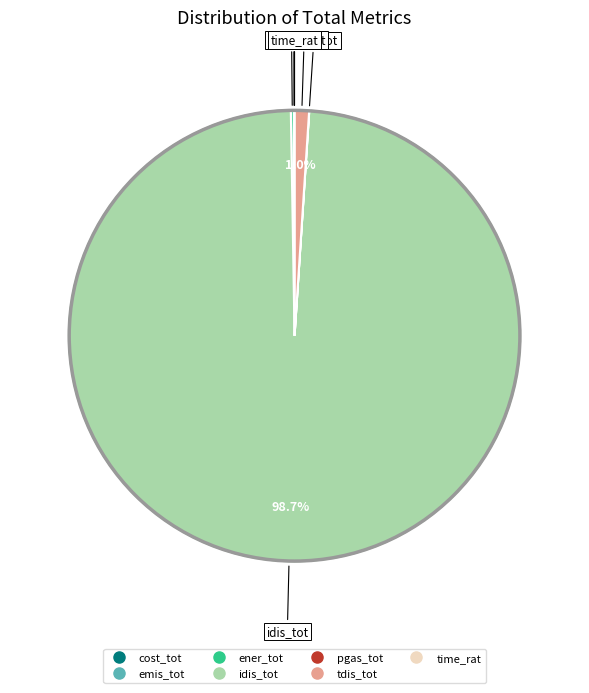

Is there a majority slice in this chart?

Yes